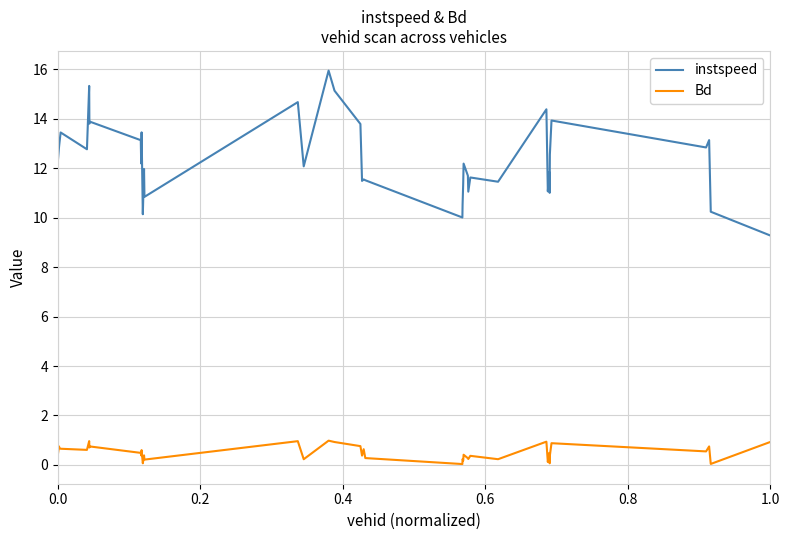

How many lines are shown in the chart?

2